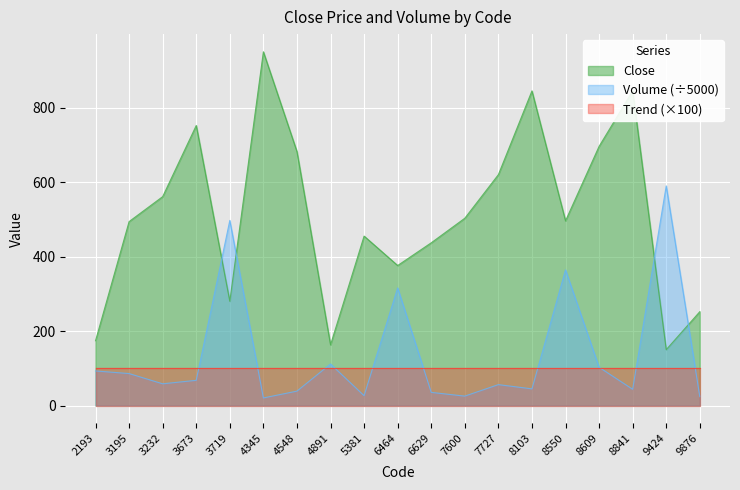

Rank the series by their maximum value, from highest to lowest.

Close, Volume (÷5000), Trend (×100)